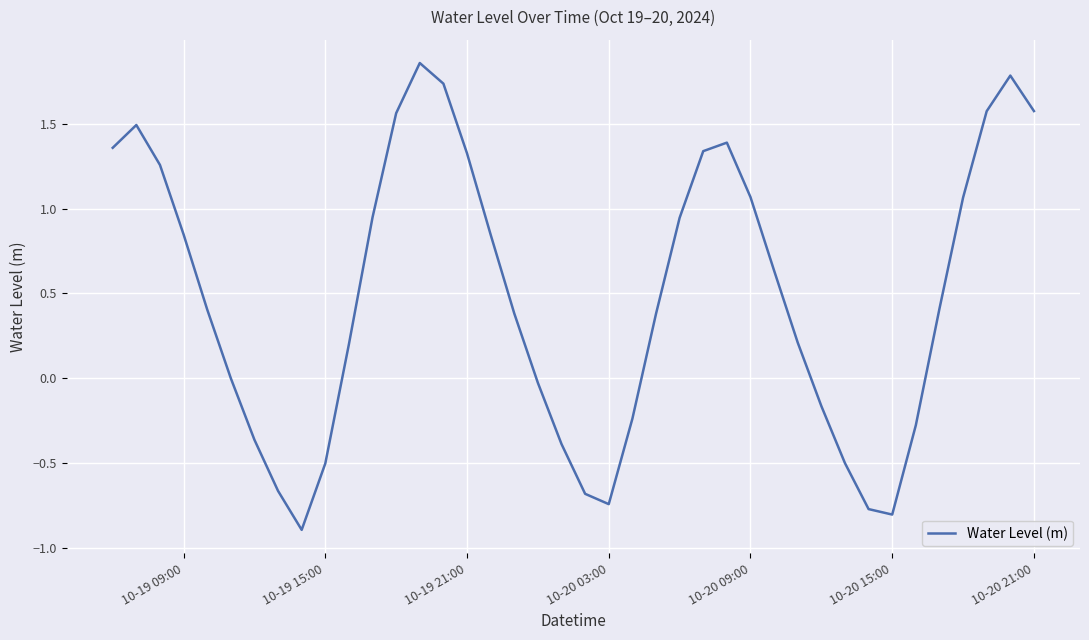

What is the difference between the maximum and minimum values?

2.8